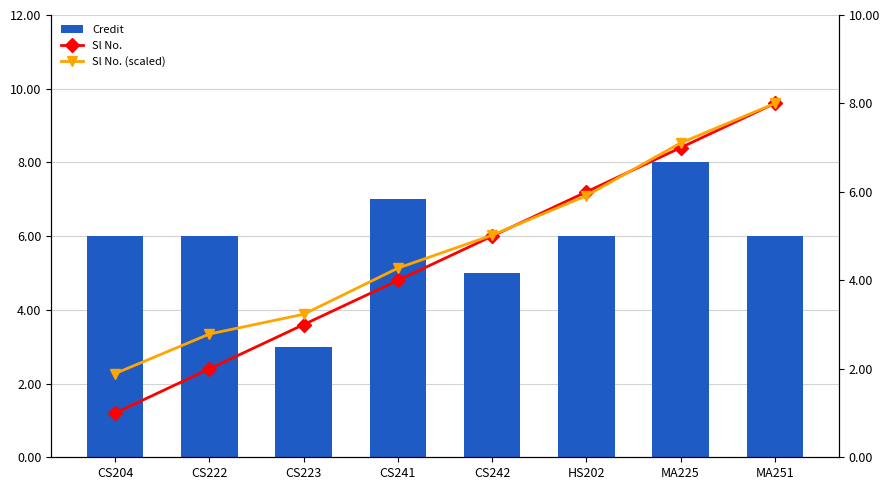

What is the difference between the maximum and minimum values in the Credit series?

5.0